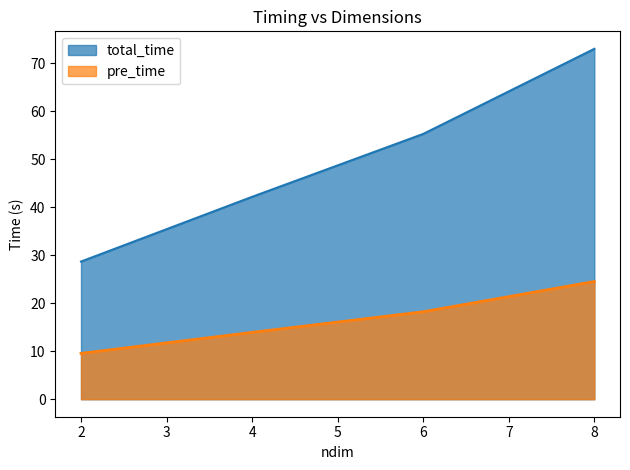

What is the difference between the second highest and second lowest values in the pre_time series?

4.3